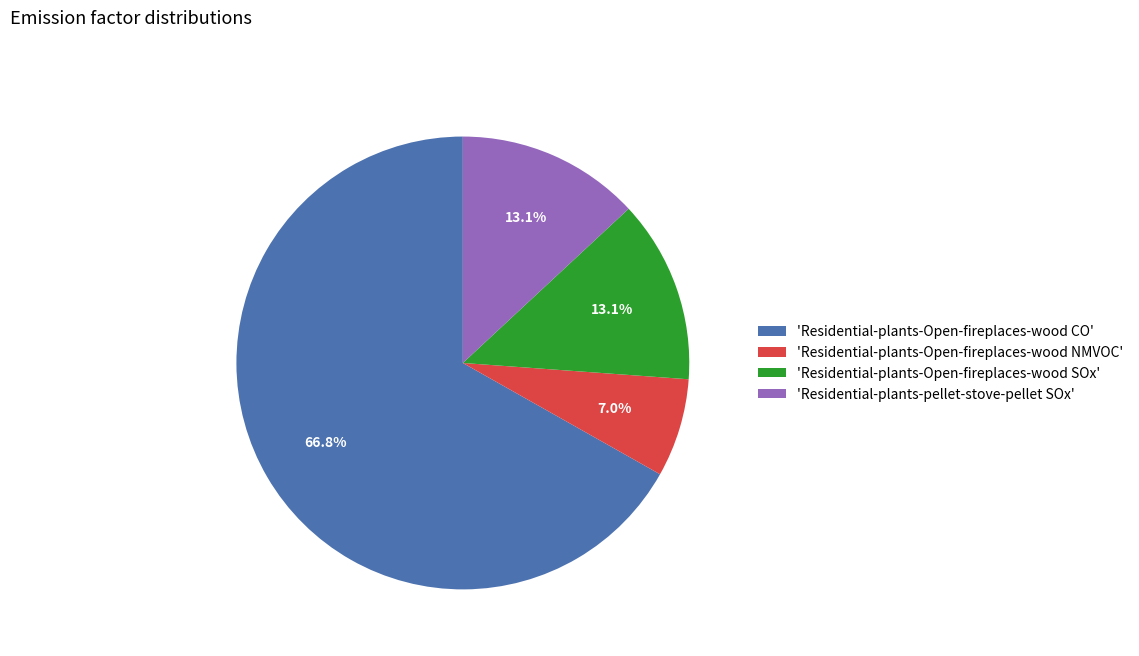

Is there any slice that represents more than half of the pie?

Yes